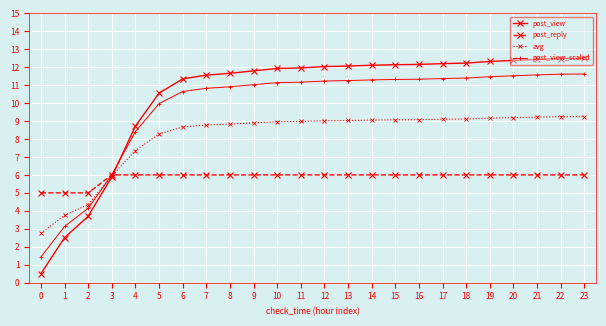

What is the approximate value of post_reply at 7?

6.0